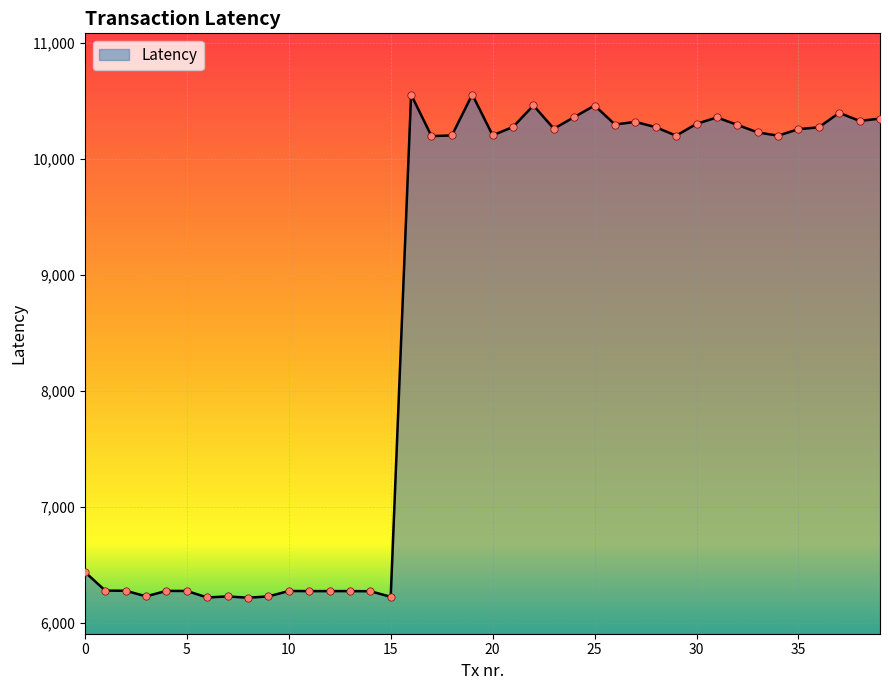

What is the smallest value displayed?

6215